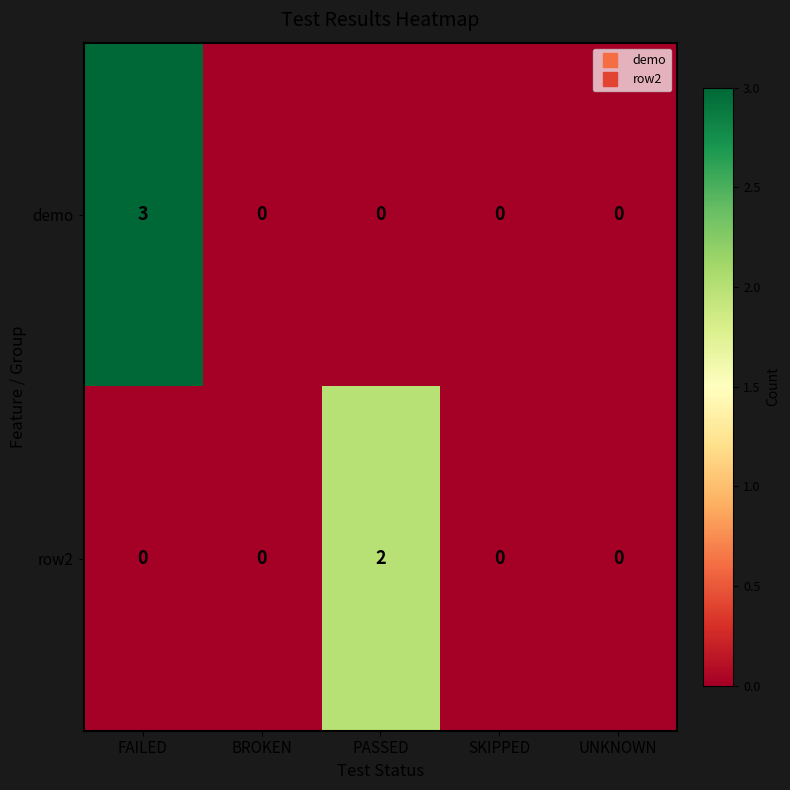

Is the value of row2 at UNKNOWN greater than the value of demo at FAILED?

No